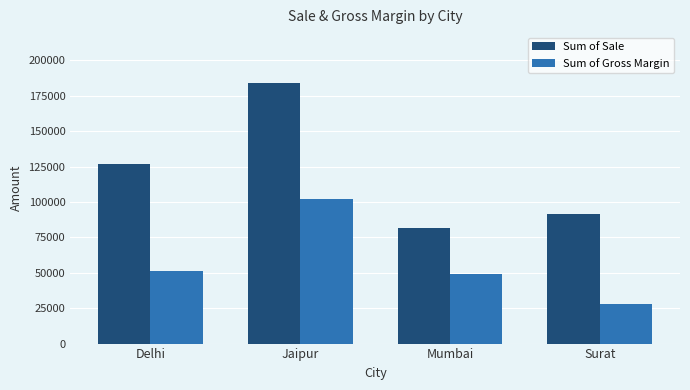

At which category does the chart reach its minimum across all series?

Surat